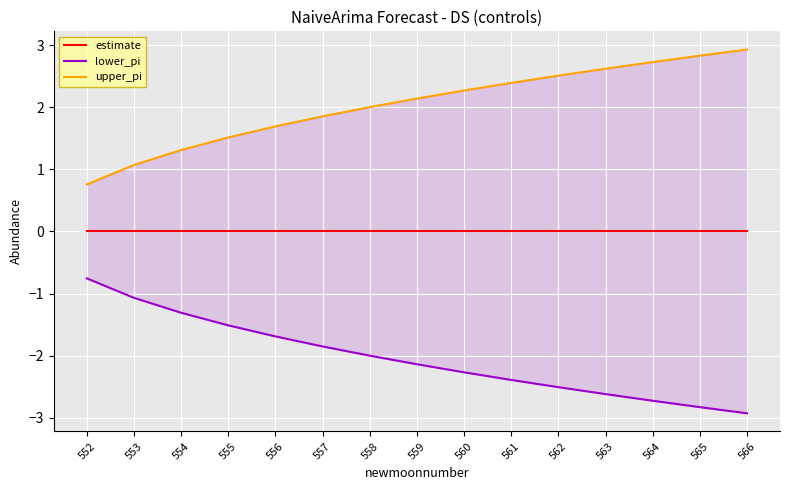

Reading left to right, transcribe all the data shown in this chart.

estimate: 0.0	0.0	0.0	0.0	0.0	0.0	0.0	0.0	0.0	0.0	0.0	0.0	0.0	0.0	0.0
lower_pi: -0.8	-1.1	-1.3	-1.5	-1.7	-1.9	-2.0	-2.1	-2.3	-2.4	-2.5	-2.6	-2.7	-2.8	-2.9
upper_pi: 0.8	1.1	1.3	1.5	1.7	1.9	2.0	2.1	2.3	2.4	2.5	2.6	2.7	2.8	2.9